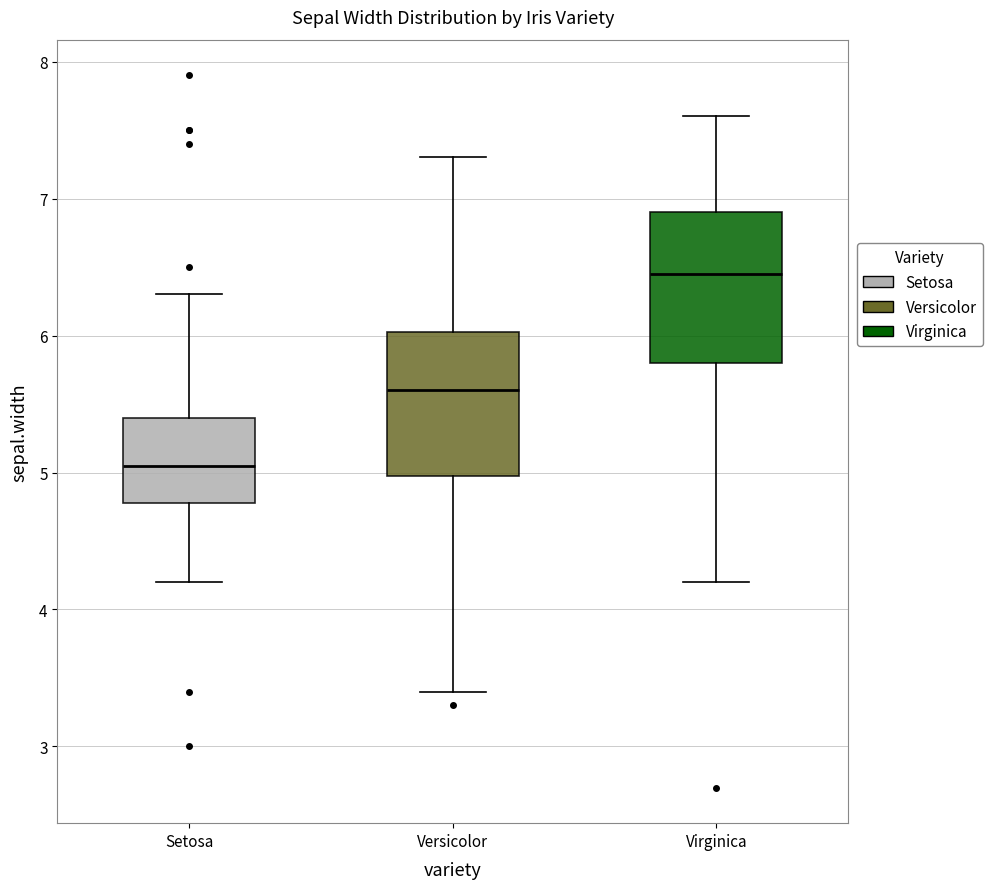

Where does the upper whisker of the box for Virginica end on the y-axis? The values are not printed on the chart, so give them approximately, as read against the axis.

7.6